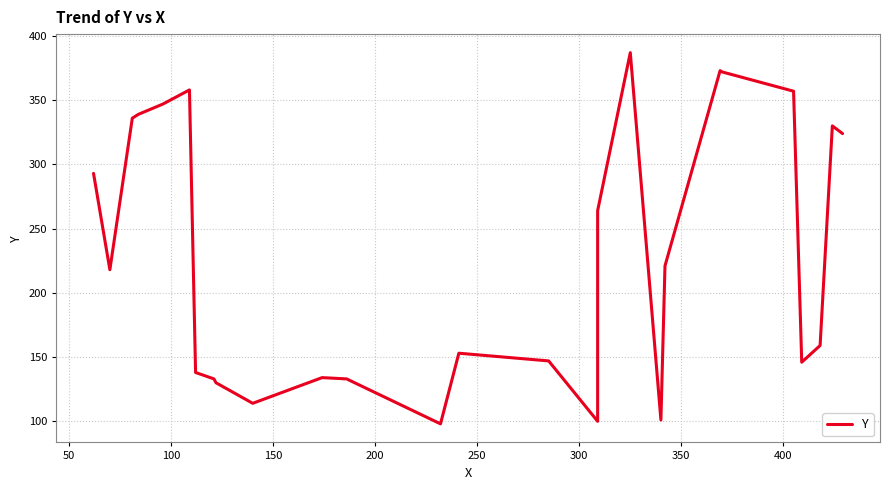

Is this an area chart (filled region under the line)?

No